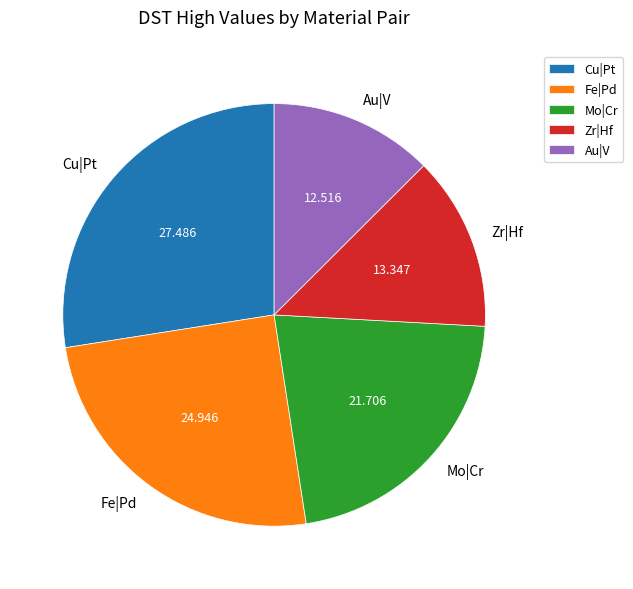

Does any single category account for the majority?

No